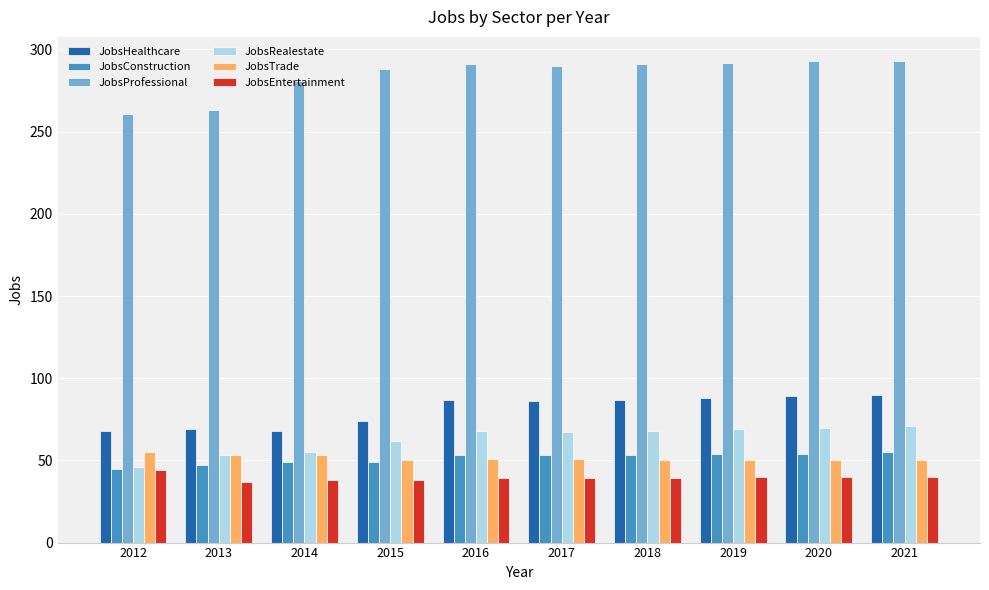

How many bars are there in total?

60